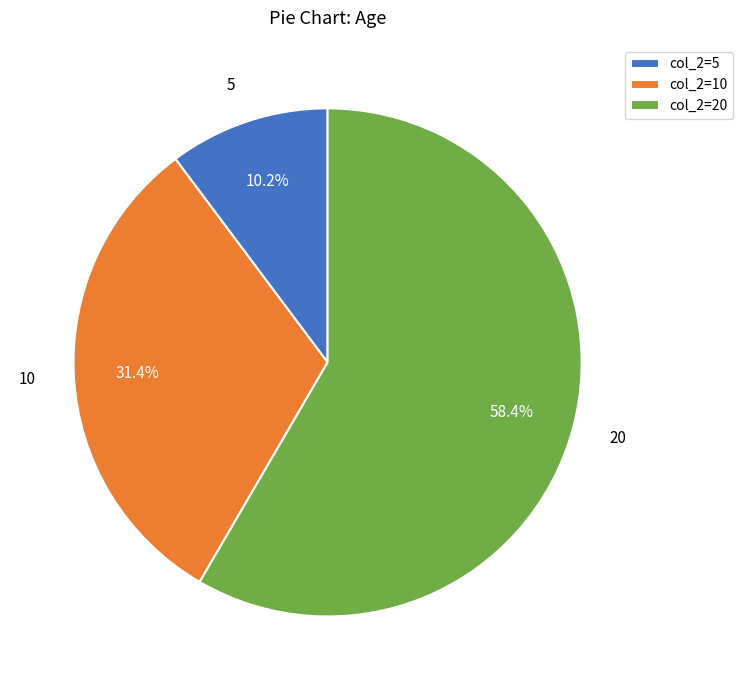

Rank the categories by value from highest to lowest.

20, 10, 5